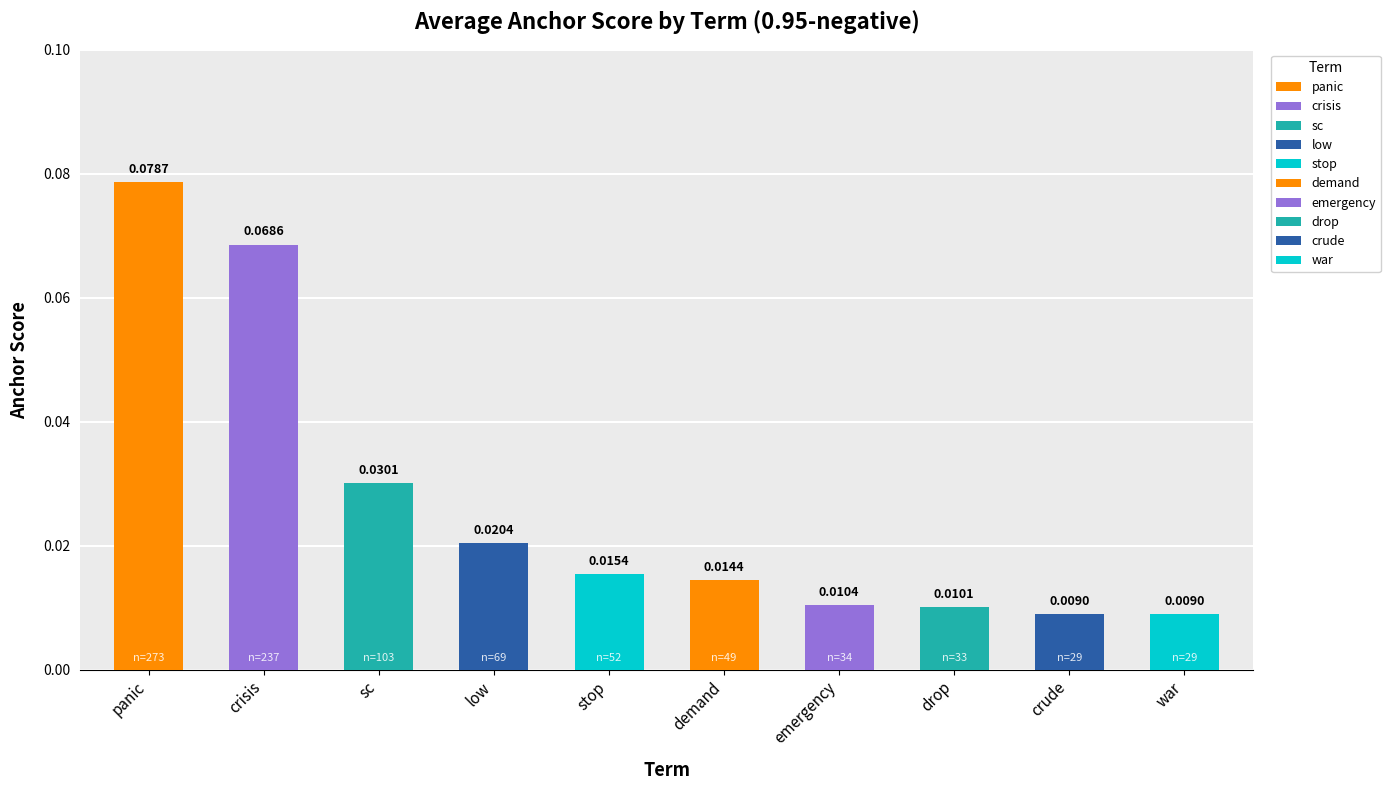

What is the label of the 10th bar from the left?

war